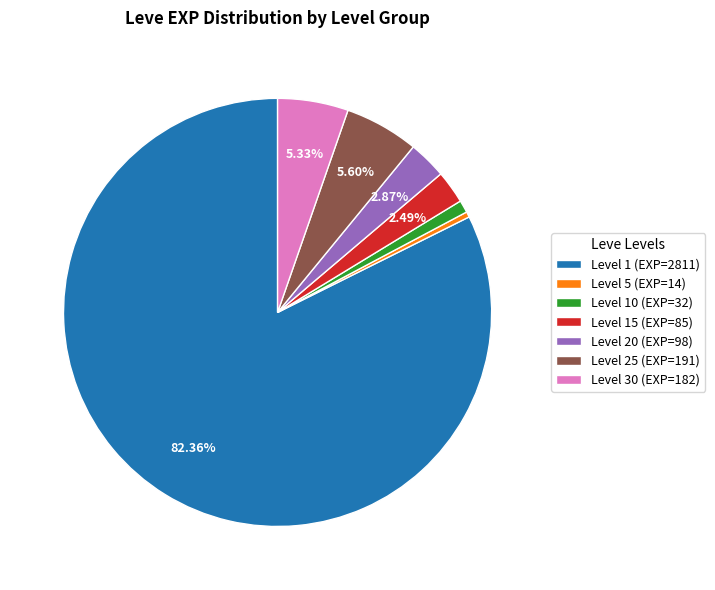

Between Level 15 (EXP=85) and Level 10 (EXP=32), which is larger?

Level 15 (EXP=85)